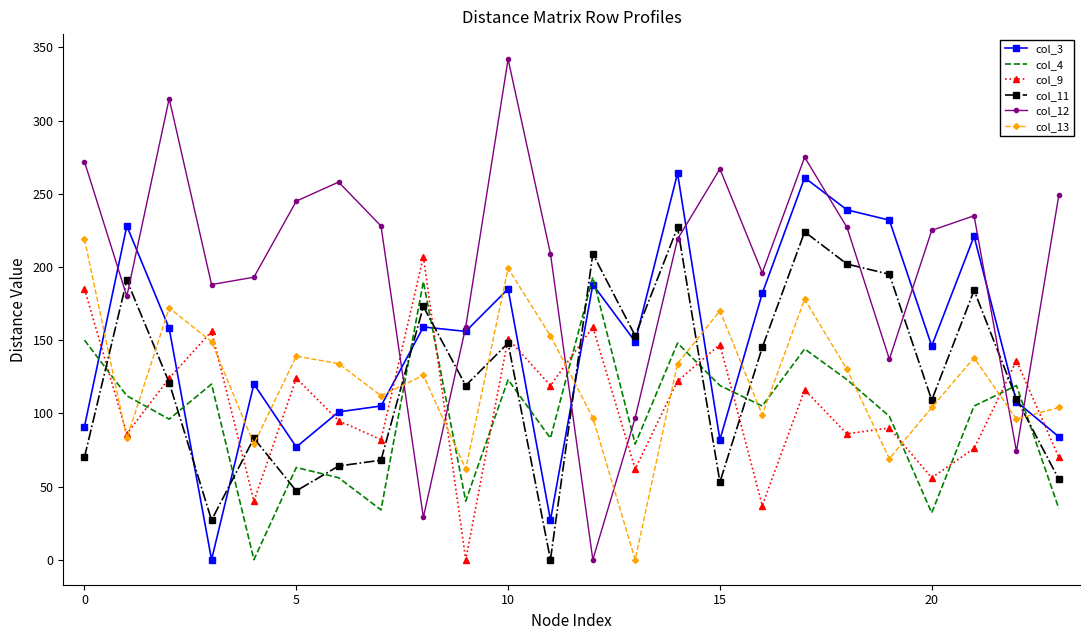

Which series has the largest total across all categories?

col_12